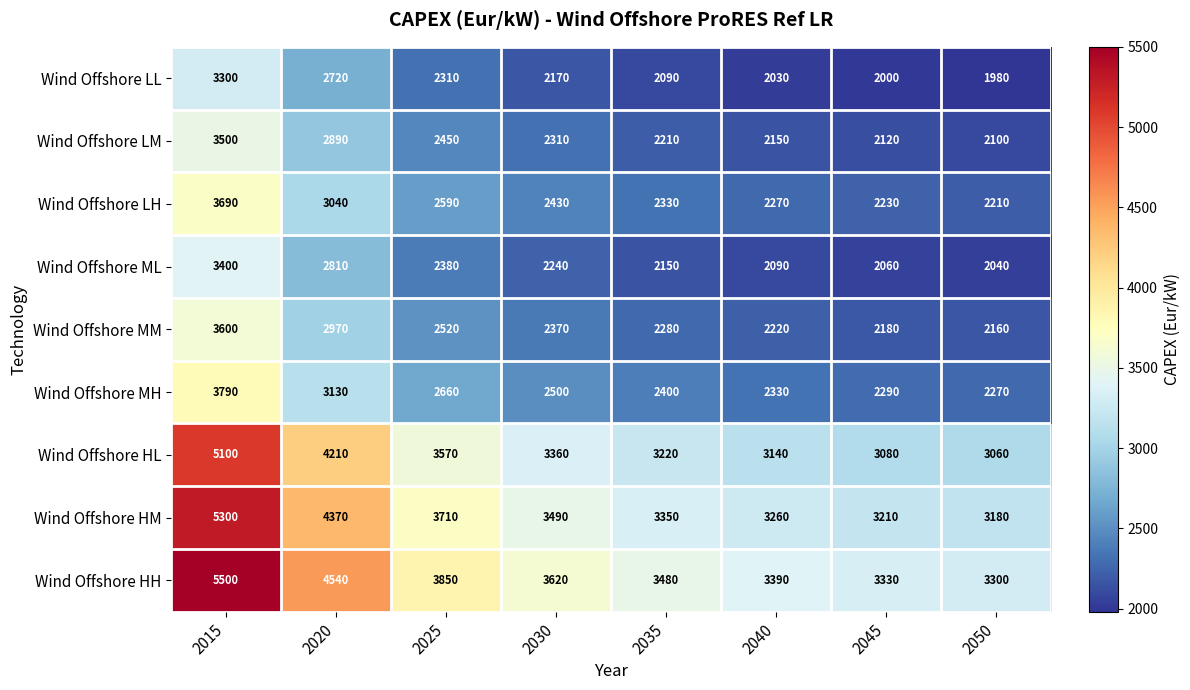

Which series has the largest total across all categories?

Wind Offshore HH